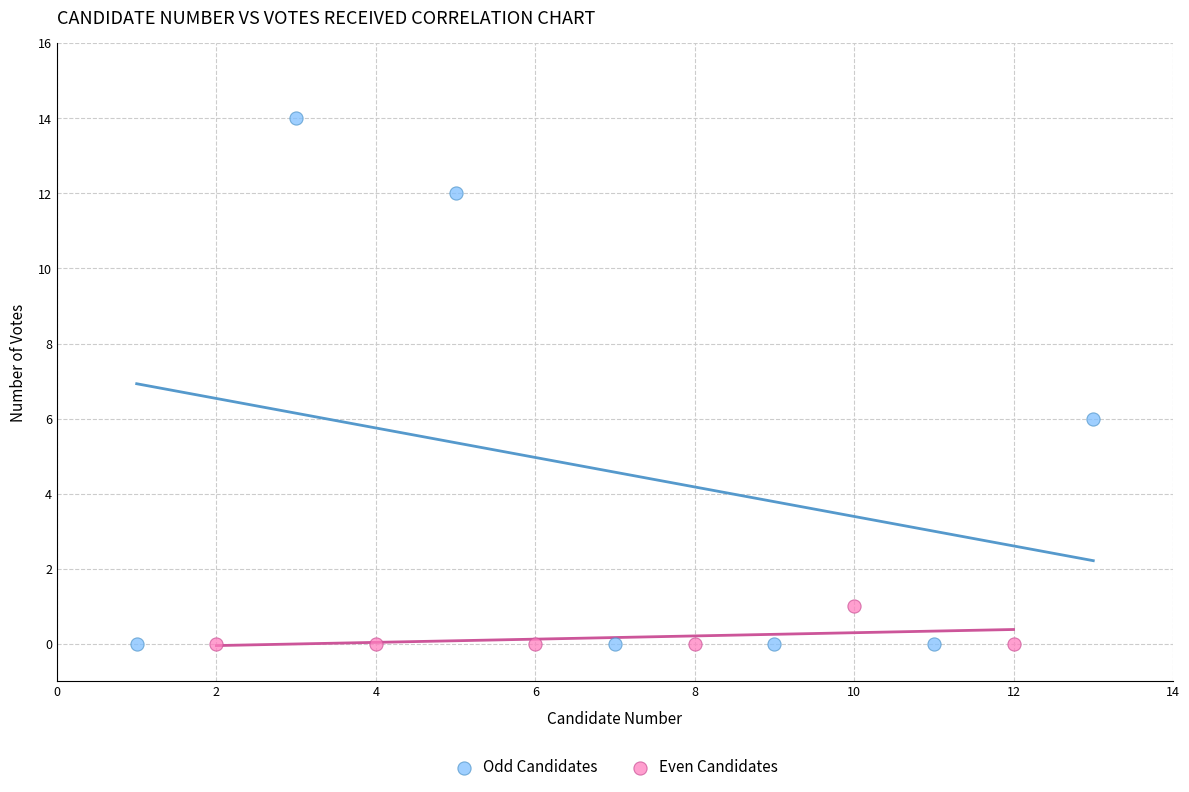

Which series has the largest Y range (max minus min)?

Odd Candidates